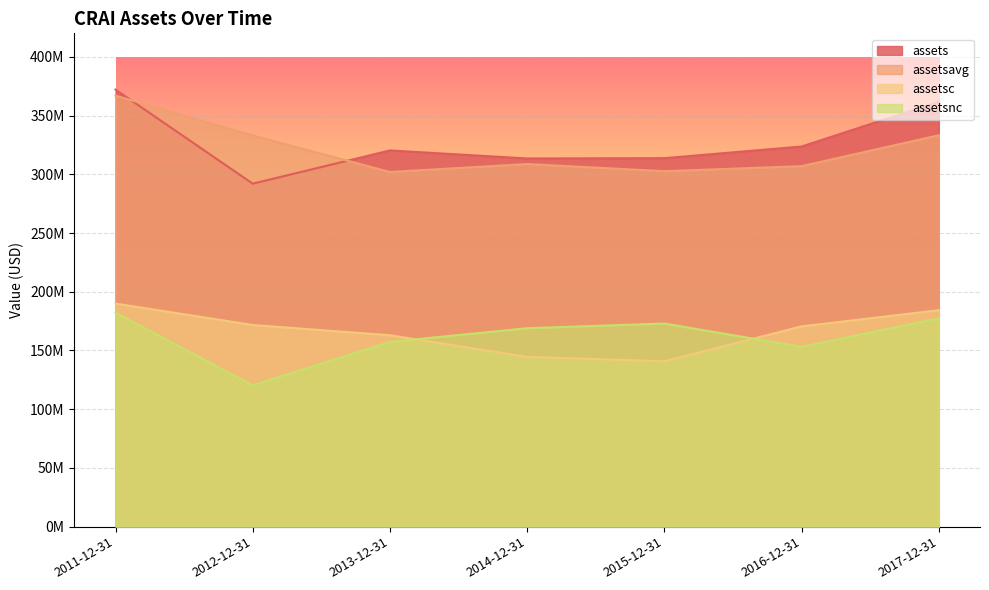

How many interior local peaks does the assets series have?

1